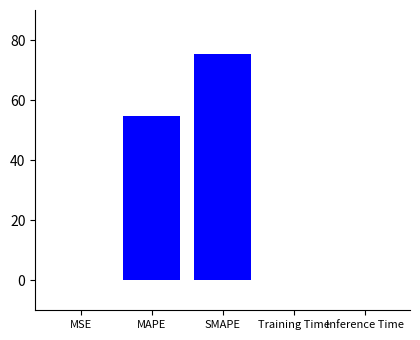

What is the sum of all values?

130.2